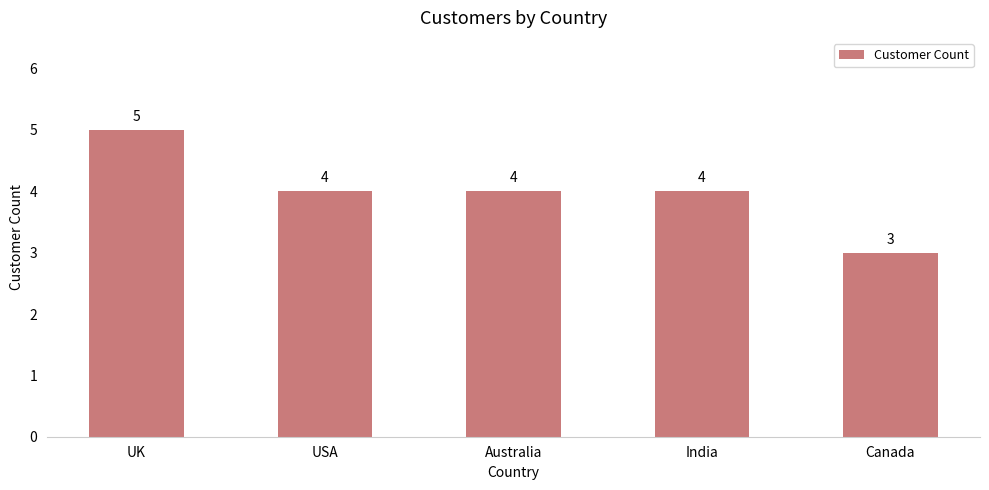

The value at UK is 5. True or false?

True